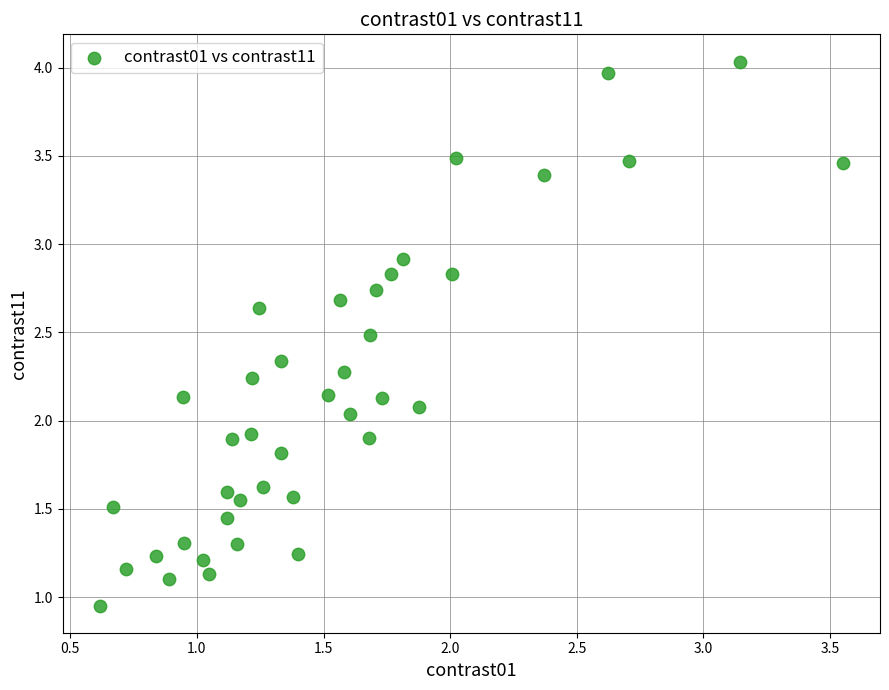

What is the range of X values (max minus min)?

2.9